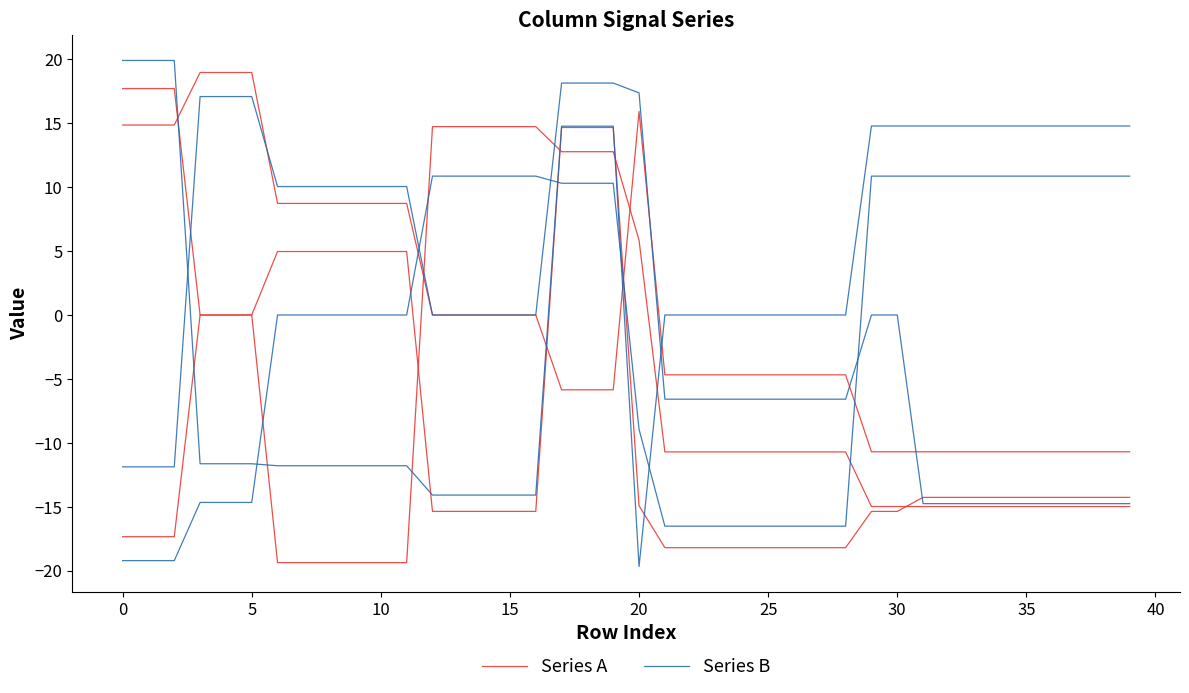

What is the sum of all Series B values?

-37.8